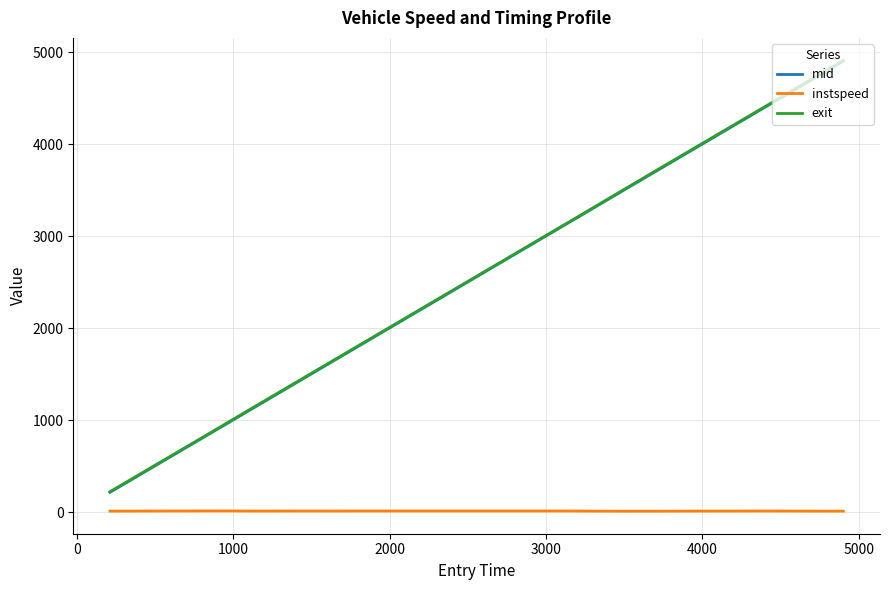

Which series has the widest spread of values?

exit